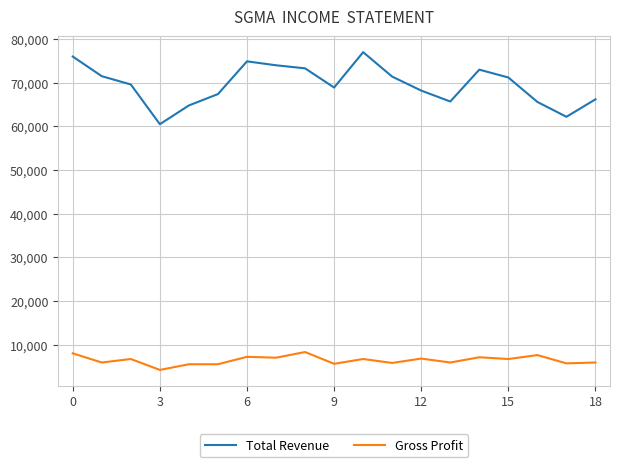

Which series has the largest total across all categories?

Total Revenue